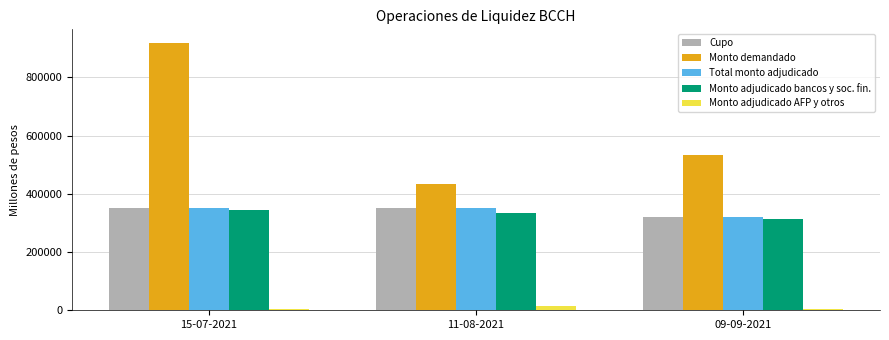

What is the average value of the Monto demandado series?

629667